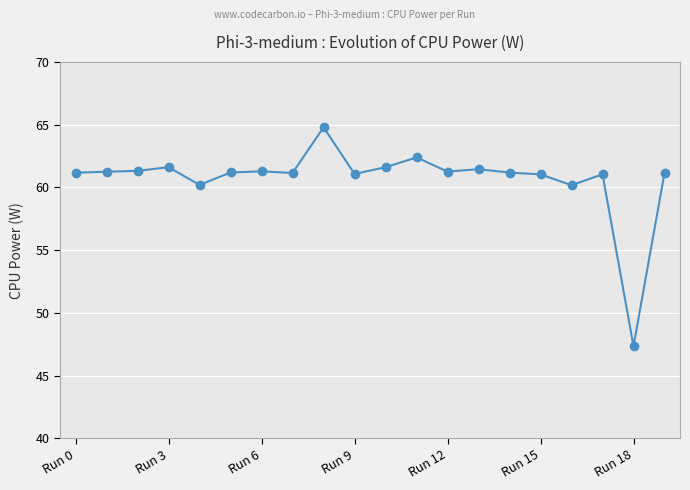

True or false: the data has more than 2 interior local peaks.

True